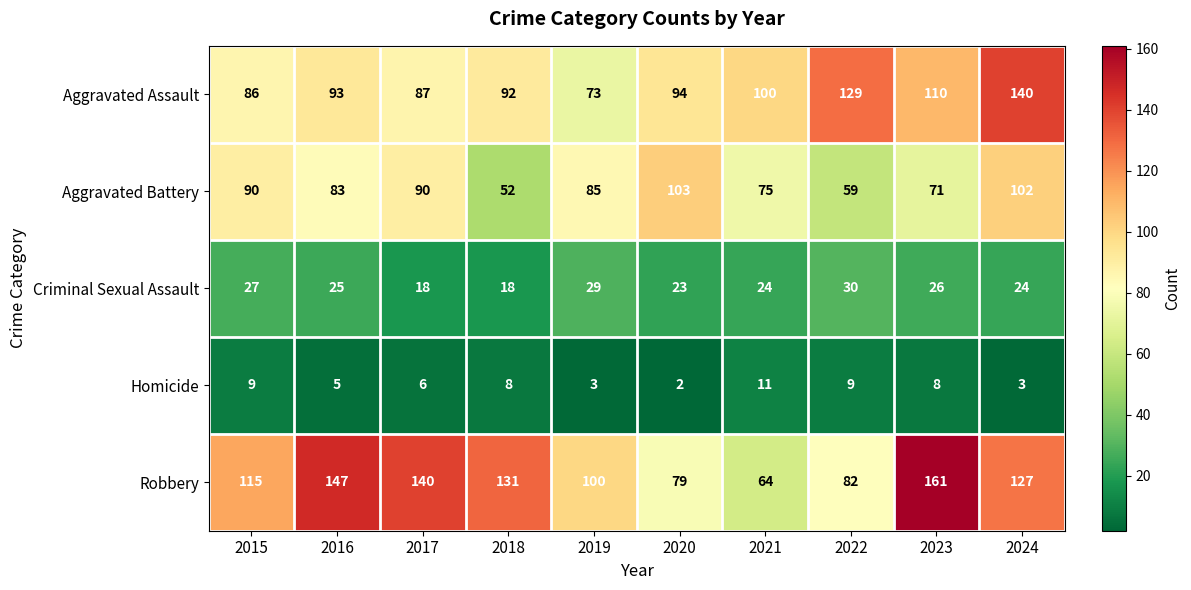

Count the number of categories in the chart.

10